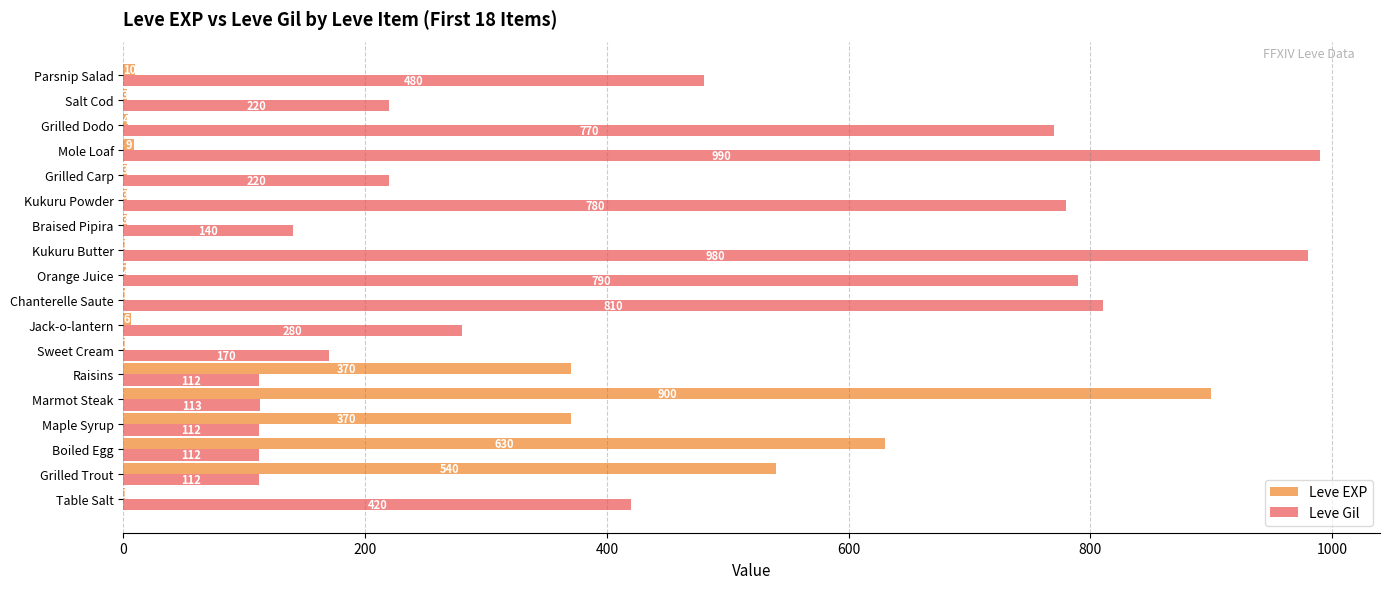

What is the maximum value for Leve EXP?

900